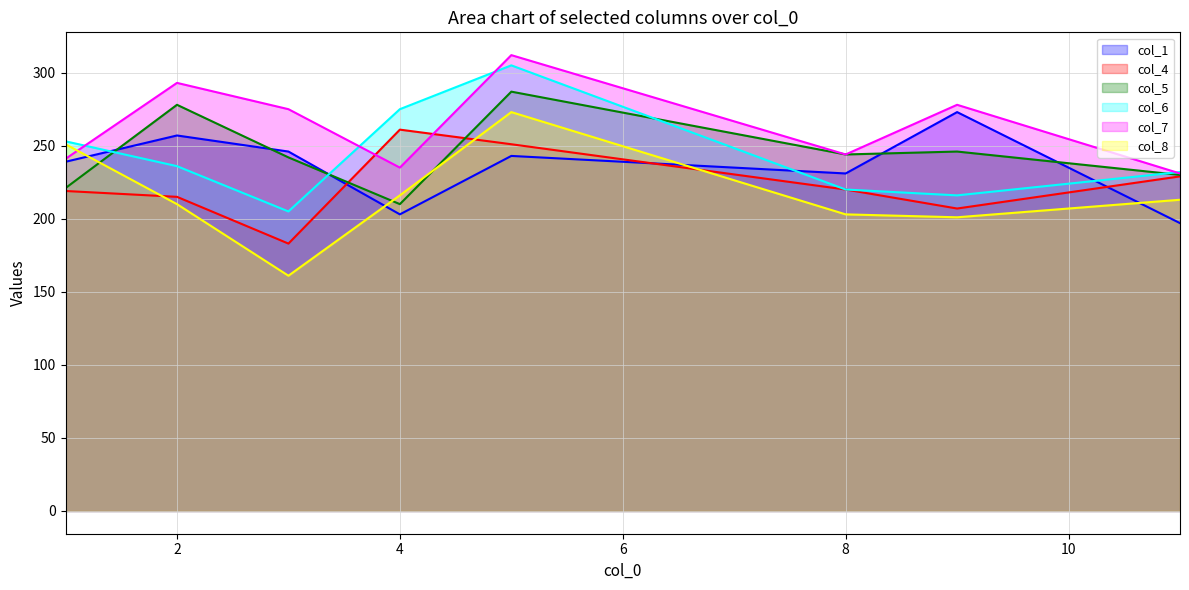

At which category does col_5 reach its first local valley?

4